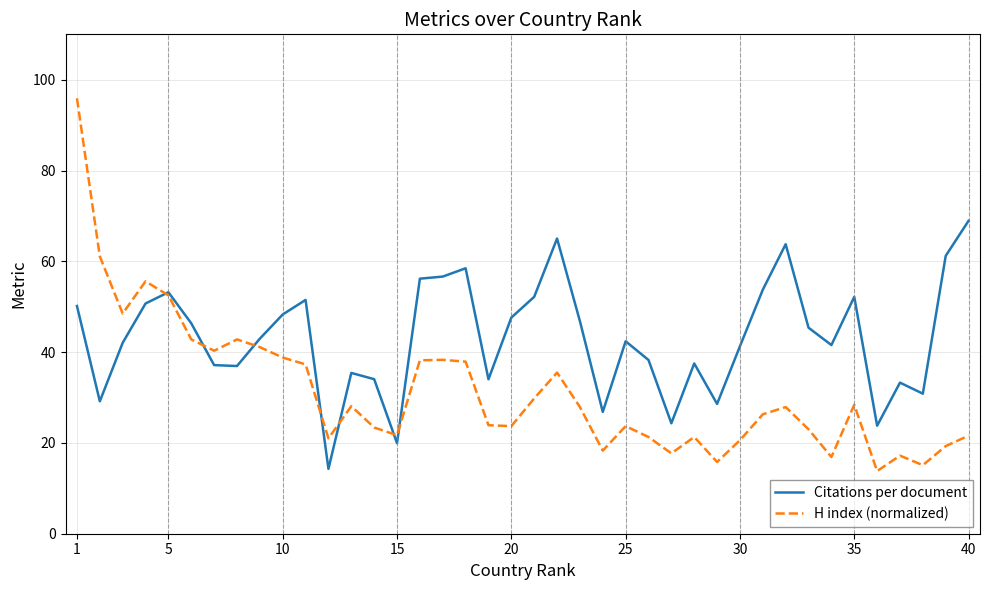

Which series has the largest total across all categories?

Citations per document